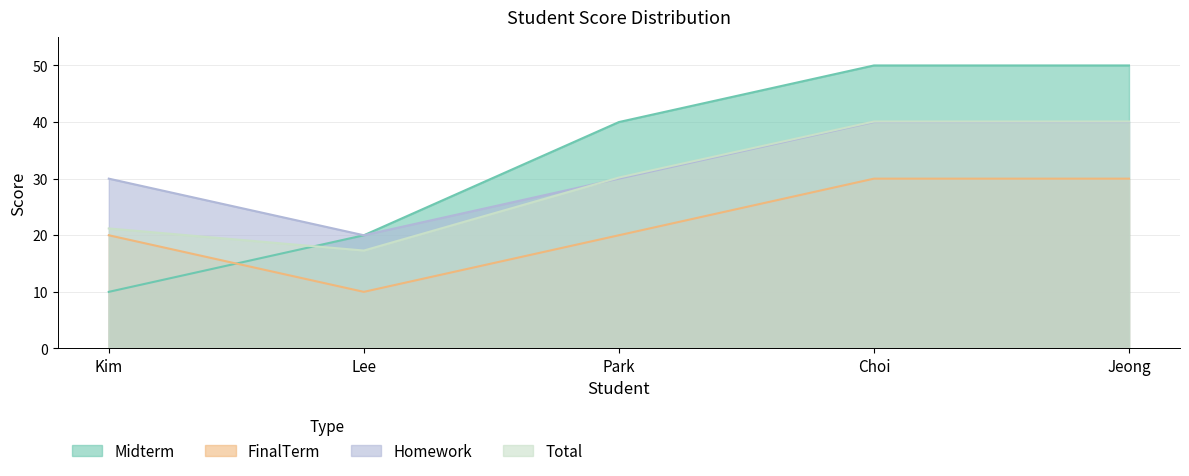

Reading left to right, list all the values displayed in this chart.

Midterm: Kim=10.0	Lee=20.0	Park=40.0	Choi=50.0	Jeong=50.0
FinalTerm: Kim=20.0	Lee=10.0	Park=20.0	Choi=30.0	Jeong=30.0
Homework: Kim=30.0	Lee=20.0	Park=30.0	Choi=40.0	Jeong=40.0
Total: Kim=21.2	Lee=17.3	Park=30.2	Choi=40.1	Jeong=40.1